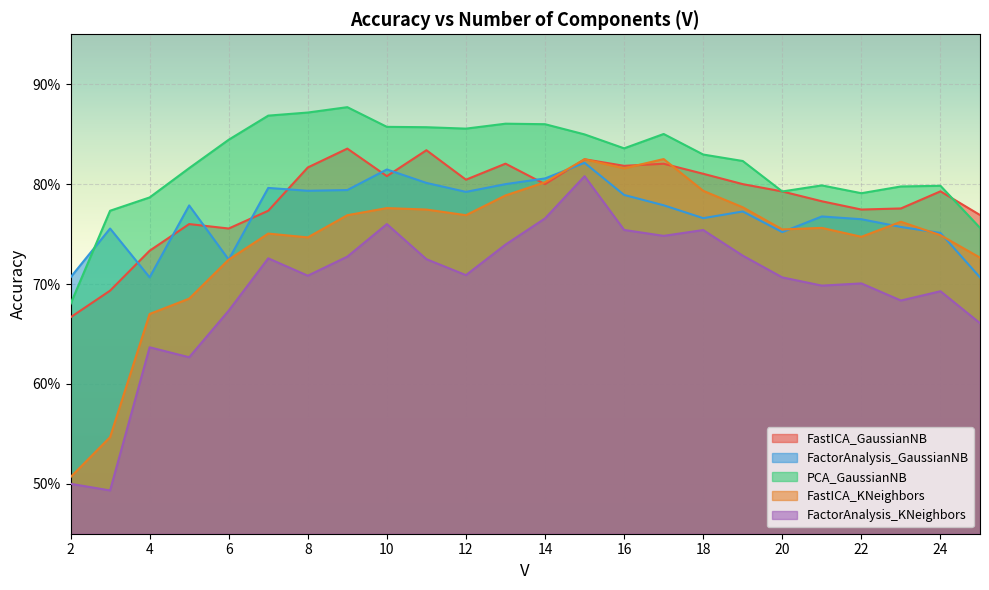

Which series has the largest range (max minus min)?

FastICA_KNeighbors